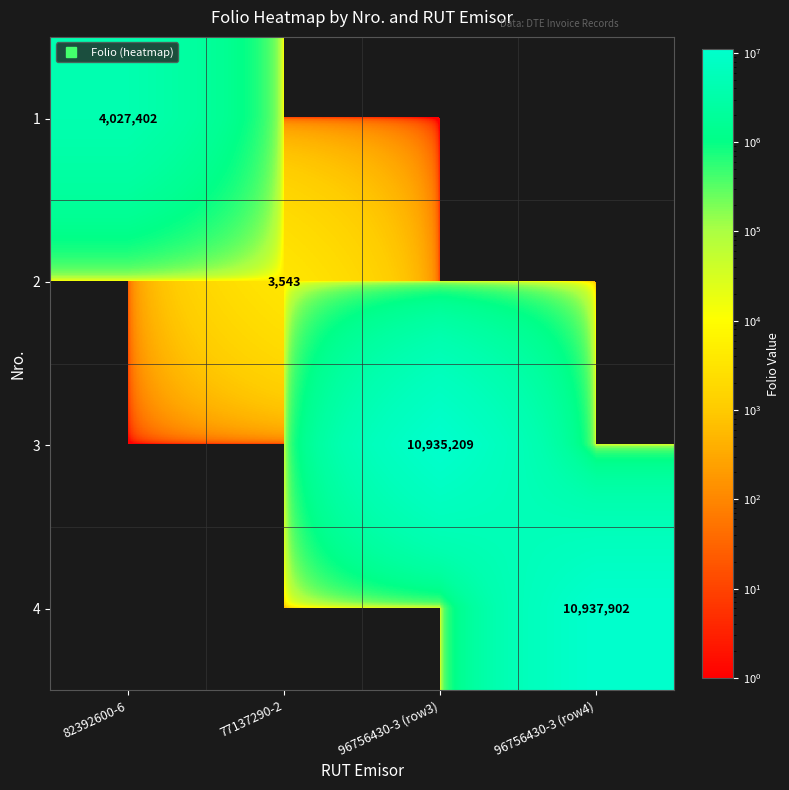

What is the difference between the 3 values at 96756430-3 (row3) and 96756430-3 (row4)?

10935209